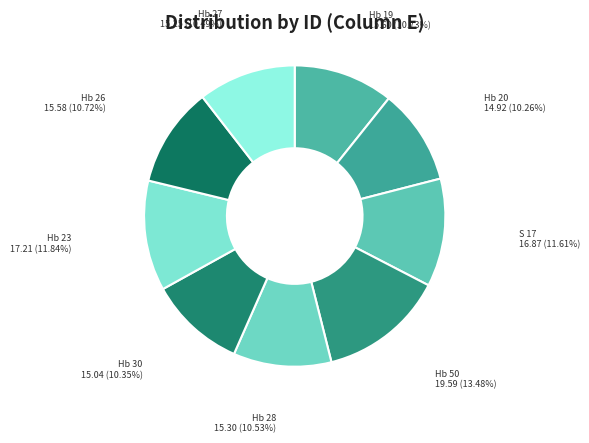

Count the number of slices in the pie.

9